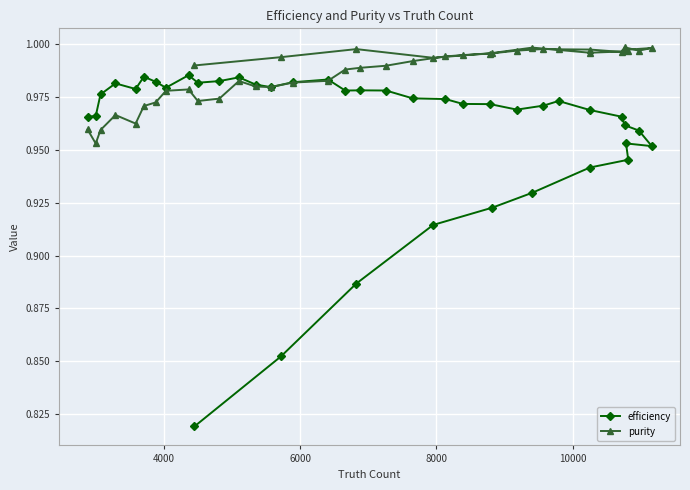

At how many categories does at least one series exceed 0?

40